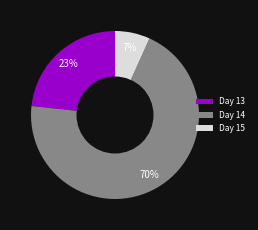

How many slices are in this pie chart?

3